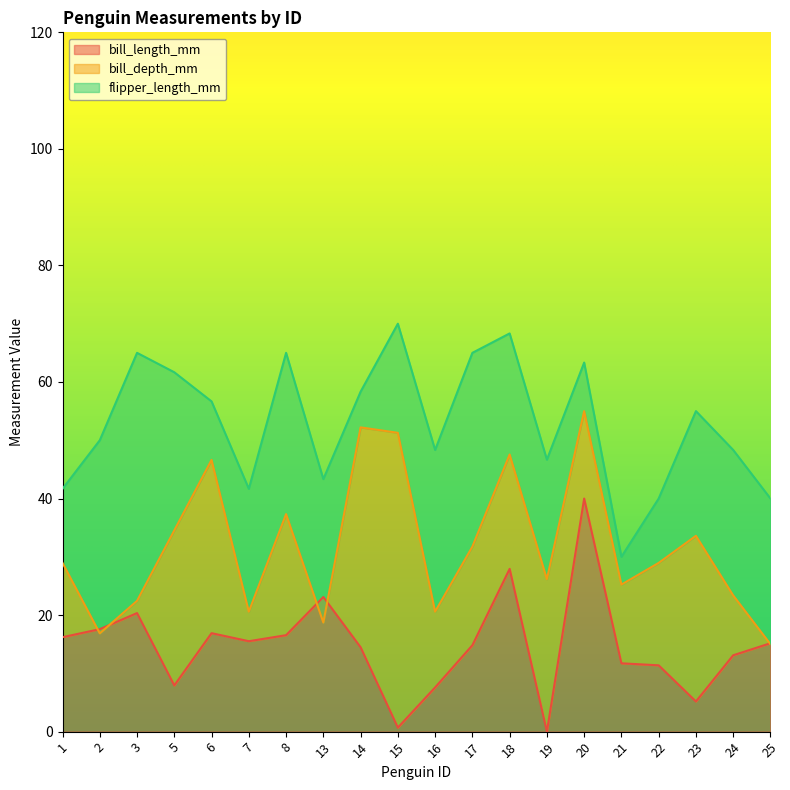

How many interior local peaks does the flipper_length_mm series have?

6